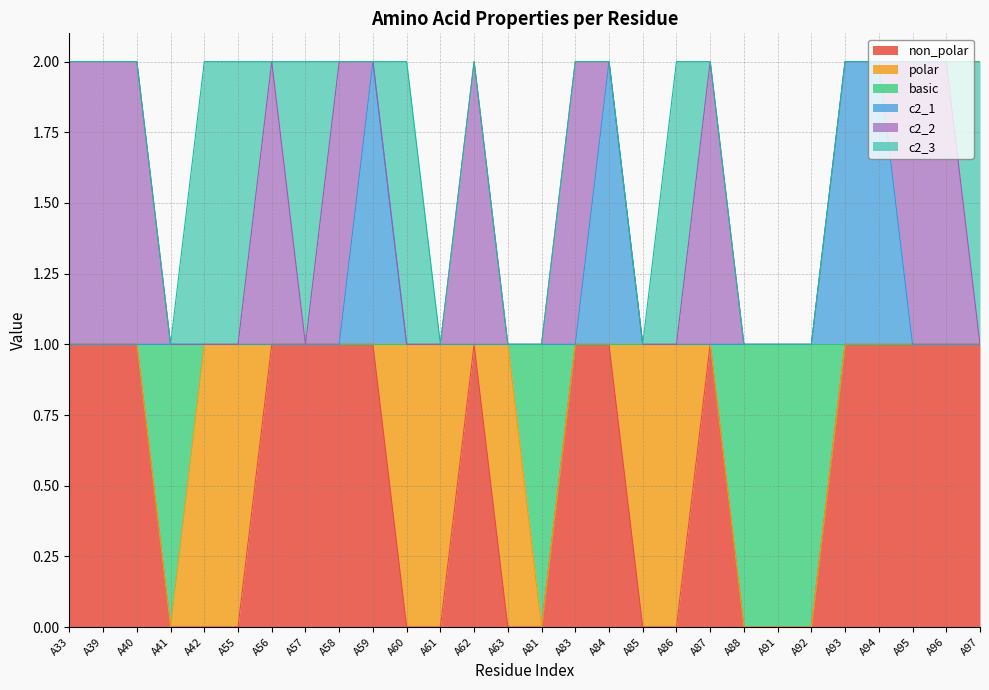

Does the chart have visible grid lines?

Yes